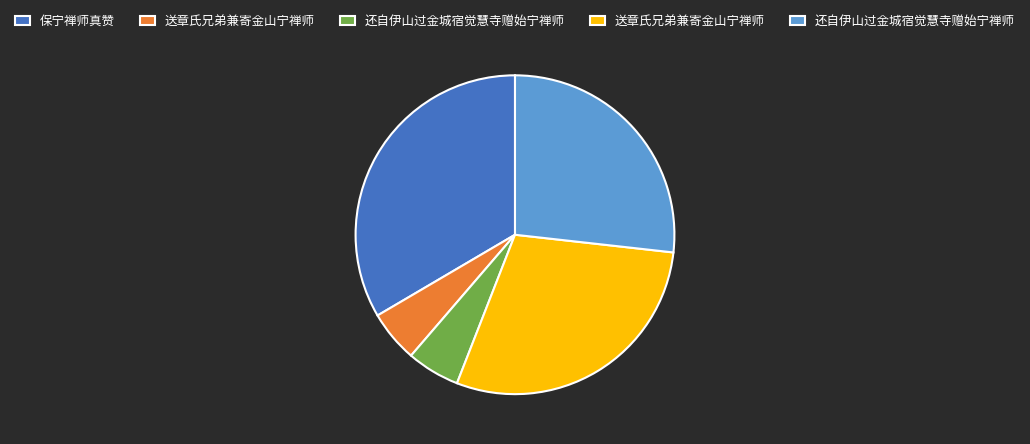

Is there a majority slice in this chart?

No